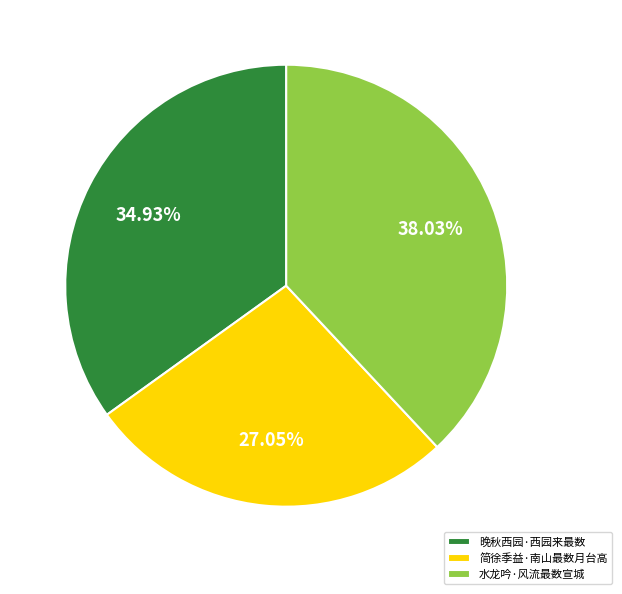

Combined, what portion of the pie is 简徐季益·南山最数月台高 and 水龙吟·风流最数宣城?

65.1%